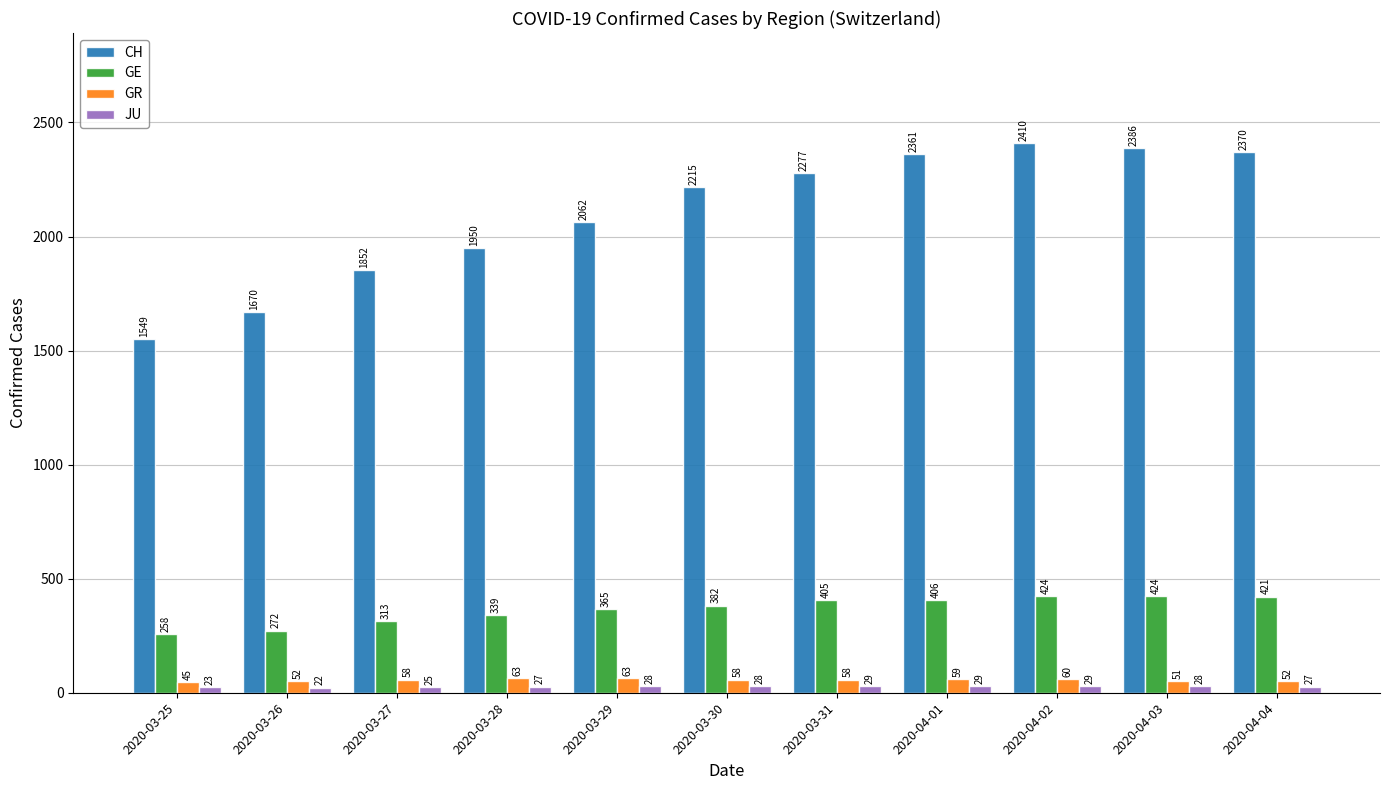

The value of JU at 2020-03-25 is 23. True or false?

True